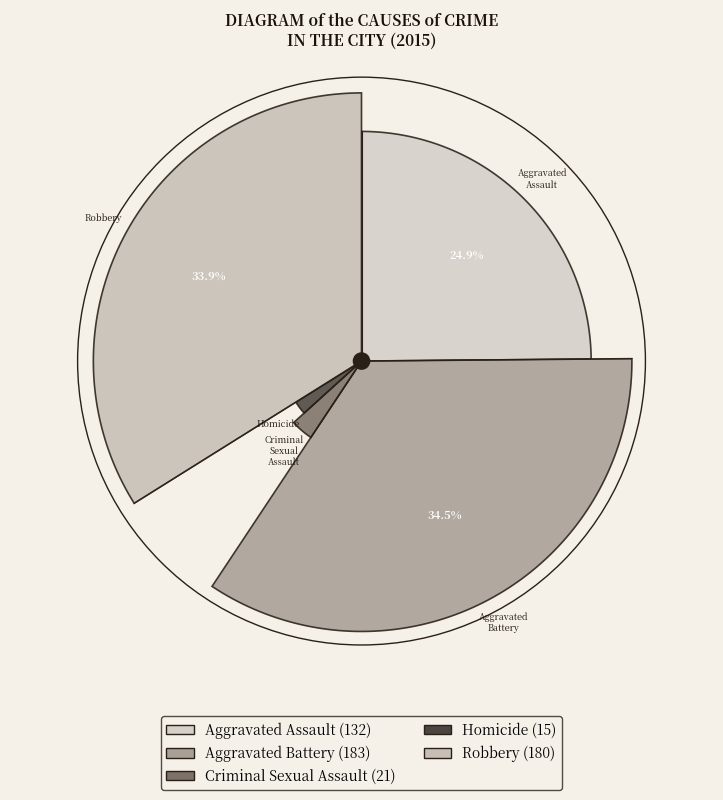

Which category has the biggest portion of the pie?

Aggravated Battery